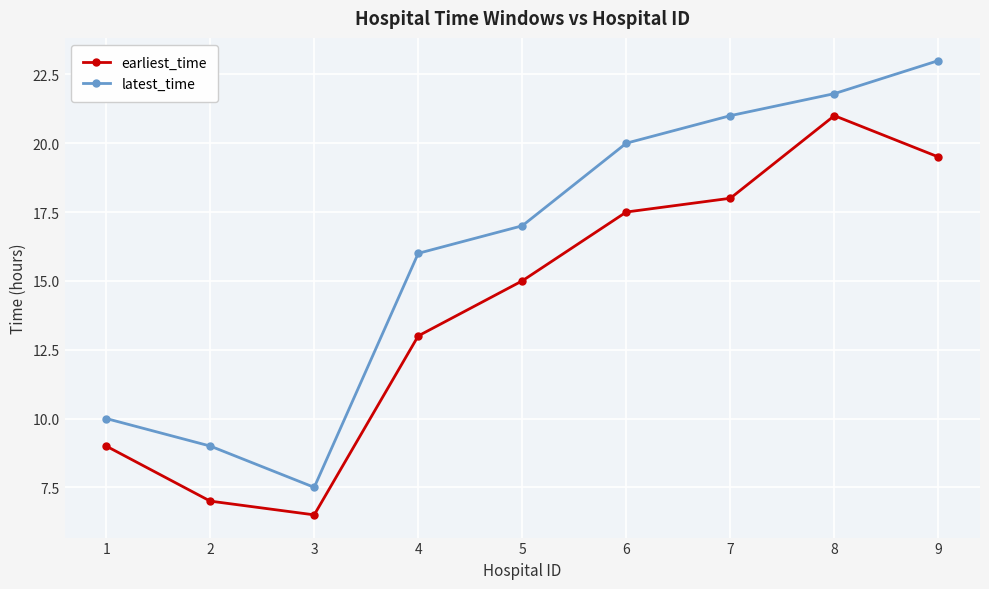

What is the difference between the maximum and minimum values in the earliest_time series?

14.5